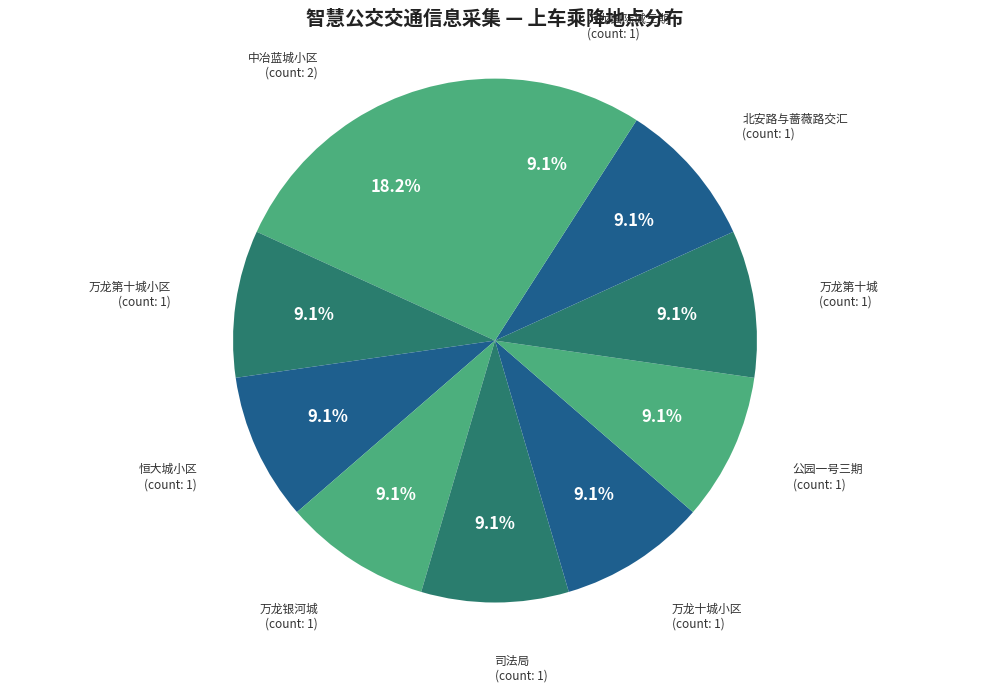

What is the total percentage of 万龙十城小区 and 万龙国际城三期?

18.2%